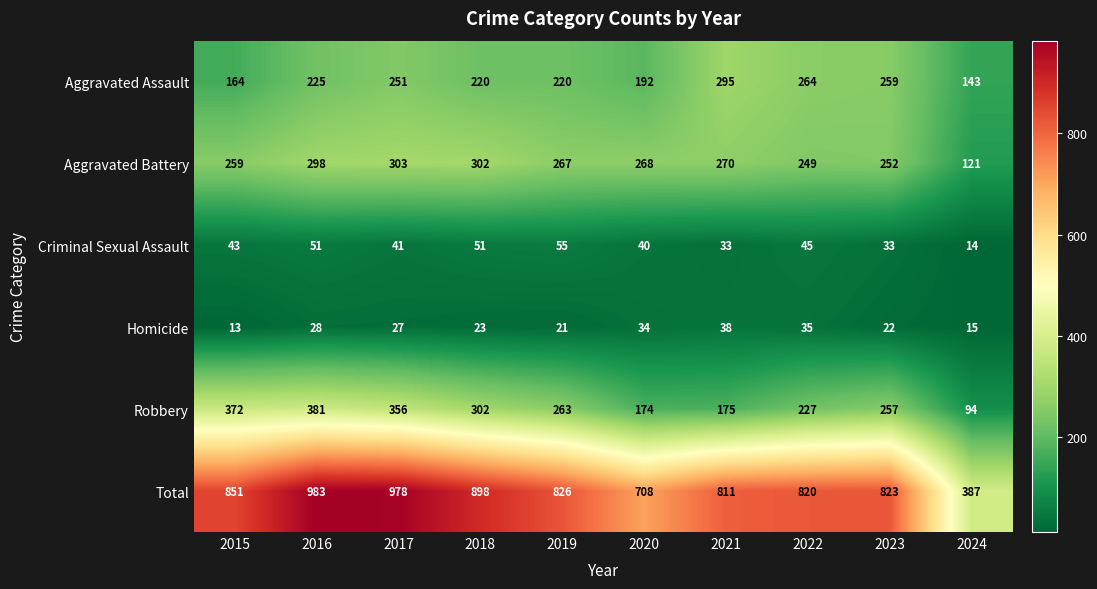

What is the total value across all series at 2021?

1622